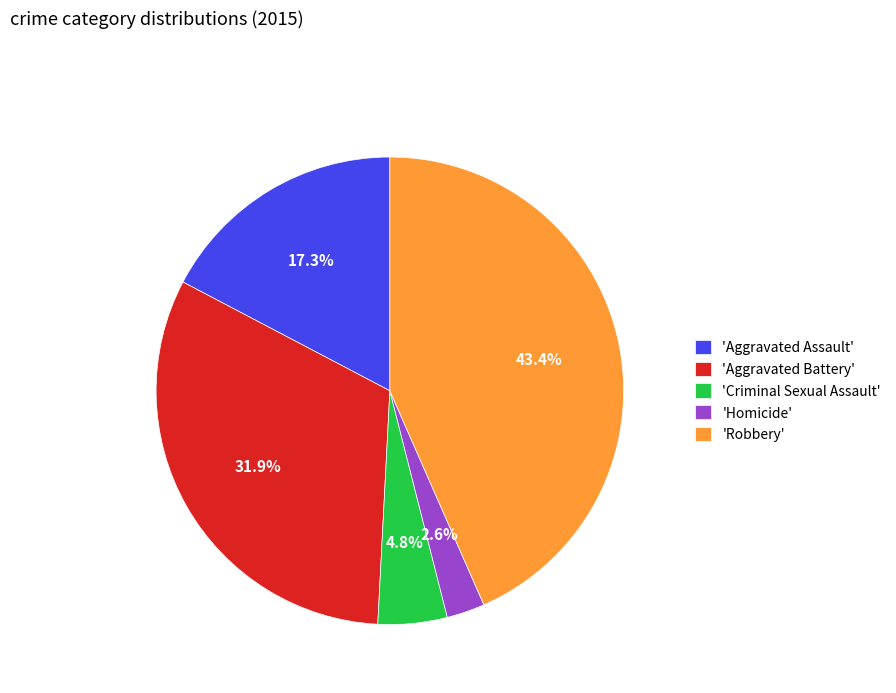

What percentage is NOT represented by 'Aggravated Assault'?

82.7%